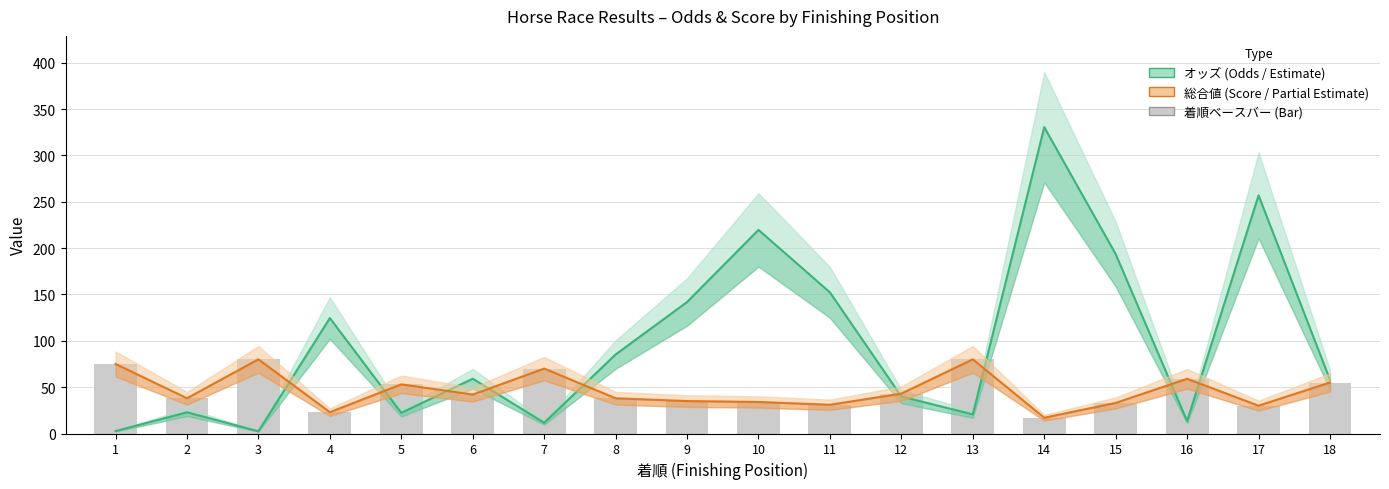

What is the total value across all series at 4?

147.5